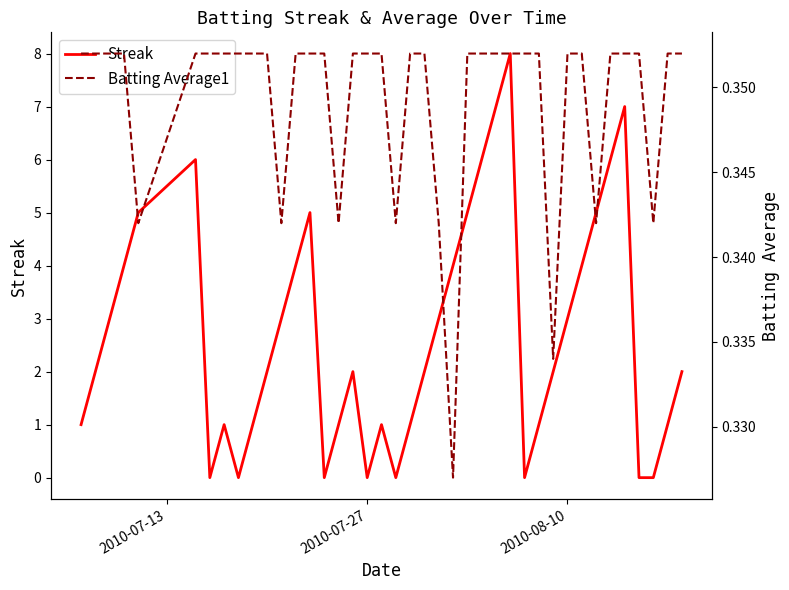

True or false: Batting Average1 has more than 2 interior local peaks.

False